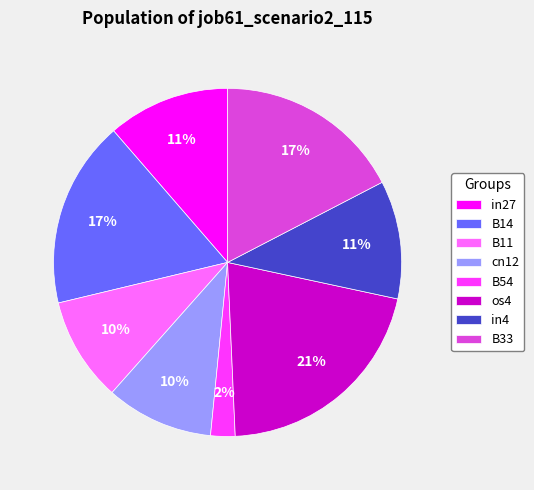

What is the largest slice in the pie chart?

os4